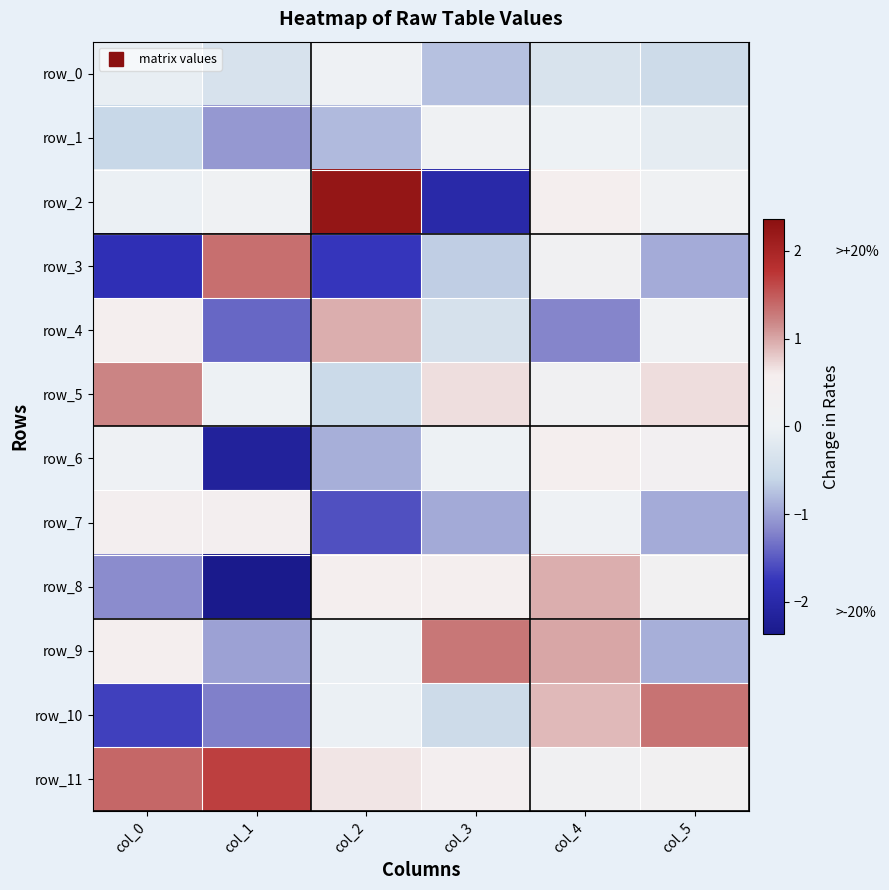

Reading left to right, list all the values displayed in this chart.

row_0: -0.1	-0.3	0.0	-0.8	-0.3	-0.5
row_1: -0.6	-1.1	-0.8	0.1	-0.0	-0.1
row_2: -0.0	0.1	2.3	-2.0	0.6	0.1
row_3: -1.8	1.3	-1.7	-0.7	0.2	-0.9
row_4: 0.5	-1.4	1.0	-0.4	-1.2	0.1
row_5: 1.2	-0.0	-0.5	0.7	0.2	0.7
row_6: 0.0	-2.2	-0.9	-0.0	0.5	0.3
row_7: 0.5	0.5	-1.6	-0.9	0.0	-0.9
row_8: -1.2	-2.4	0.5	0.5	1.0	0.3
row_9: 0.5	-1.0	-0.0	1.3	1.0	-0.9
row_10: -1.7	-1.2	-0.0	-0.5	0.9	1.3
row_11: 1.4	1.7	0.6	0.5	0.2	0.3